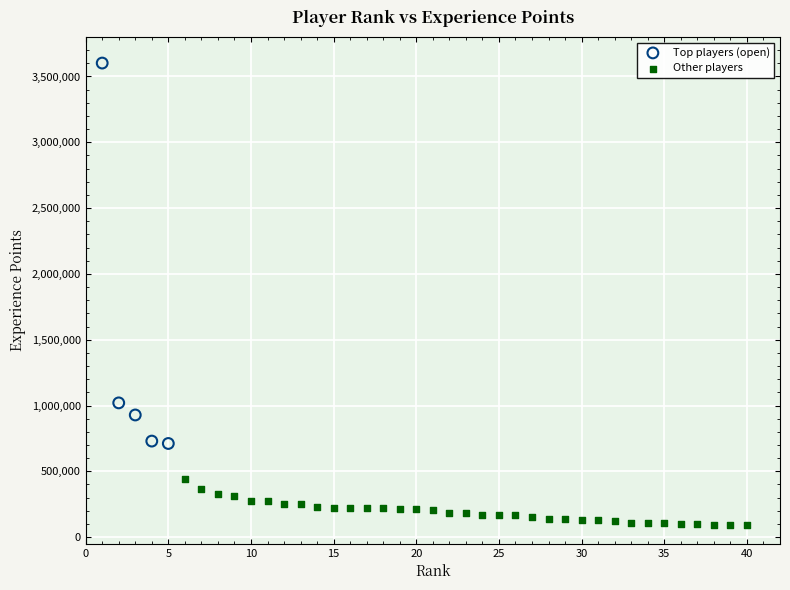

Which series has the largest Y range (max minus min)?

Top players (open)